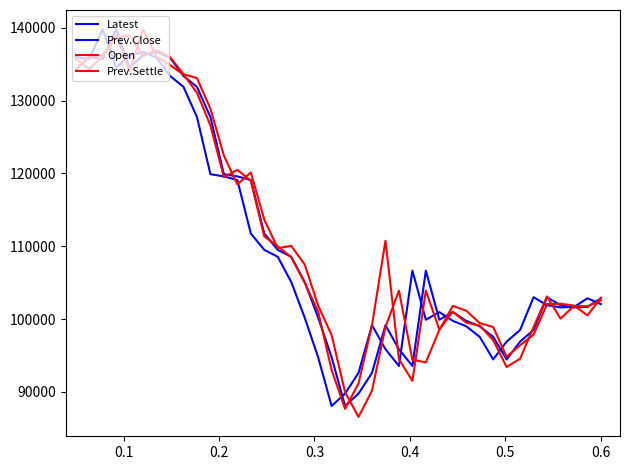

Reading left to right, extract all data points from this chart.

Latest: 136000	135700	139800	134550	136250	136700	135900	133400	131900	127750	119900	119600	119100	111750	109500	108550	105100	100200	94750	88050	89750	92600	99150	95850	93550	106650	99900	100950	99750	99000	97550	94450	96900	98500	103000	101900	101600	101650	102850	102050
Prev.Close: 134250	136000	135700	139800	134550	136250	136700	135900	133400	131900	127750	119900	119600	119100	111750	109500	108550	105100	100200	94750	88050	89750	92600	99150	95850	93550	106650	99900	100950	99750	99000	97550	94450	96900	98500	103000	101900	101600	101650	102850
Open: 134250	136000	136200	139000	134050	139800	136050	134900	133600	131100	126600	119500	120500	119000	111350	110000	108500	105000	101000	93000	87650	91150	99150	110750	94500	91500	103900	98550	101000	99500	99100	97100	93400	94550	98900	103100	100050	101800	101750	102550
Prev.Settle: 135750	134350	136100	138700	138950	136150	136950	136000	133650	133100	128900	122450	118500	120150	113650	109750	110050	107500	101850	97800	89950	86550	90150	98900	103900	94400	94050	98500	101800	101150	99450	98900	94800	96400	97850	102050	102100	101850	100500	102900